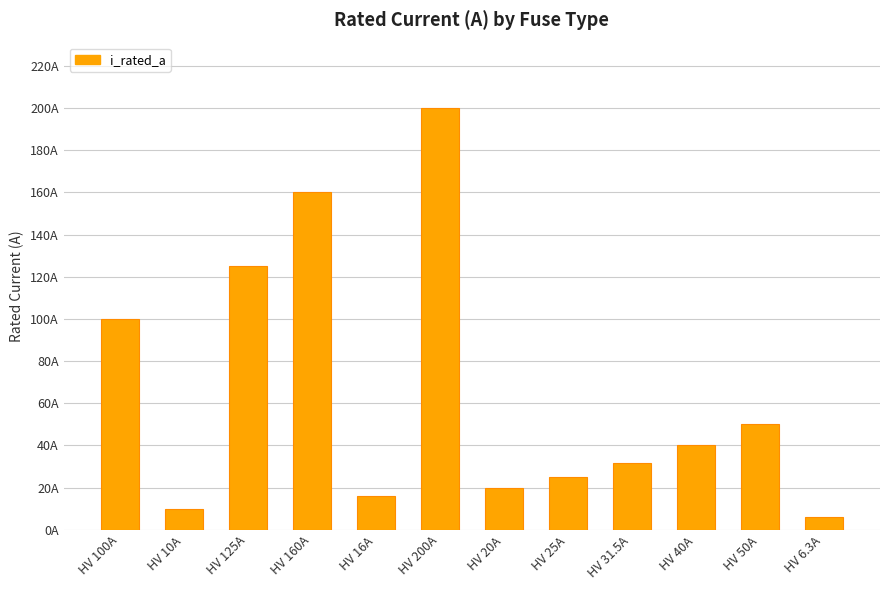

Rank the categories by value from highest to lowest.

HV 200A, HV 160A, HV 125A, HV 100A, HV 50A, HV 40A, HV 31.5A, HV 25A, HV 20A, HV 16A, HV 10A, HV 6.3A